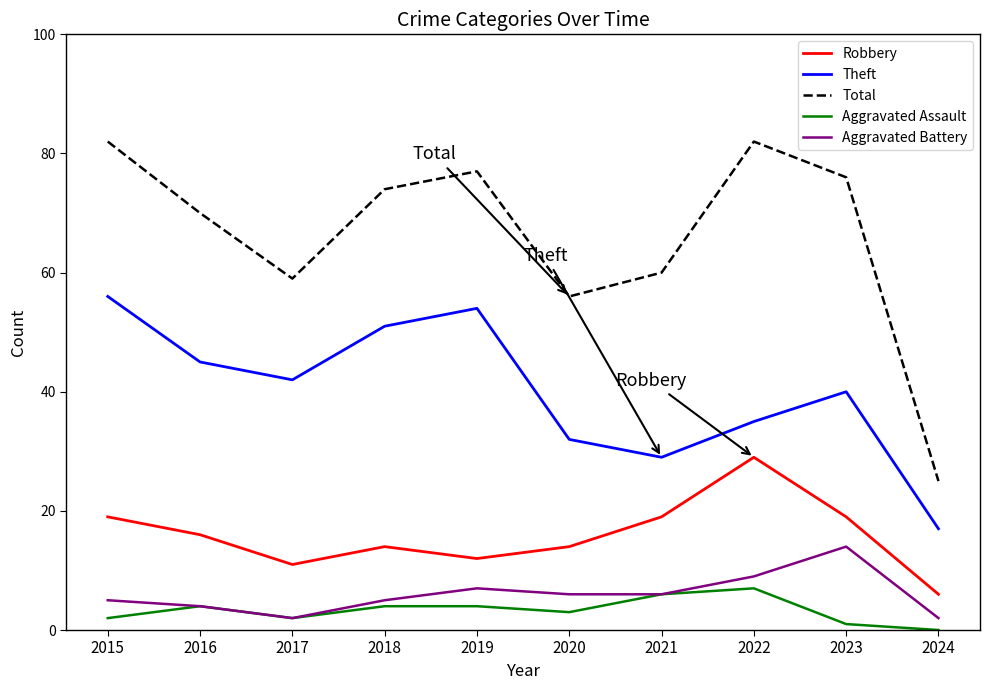

True or false: Aggravated Assault and Theft cross at least once.

False